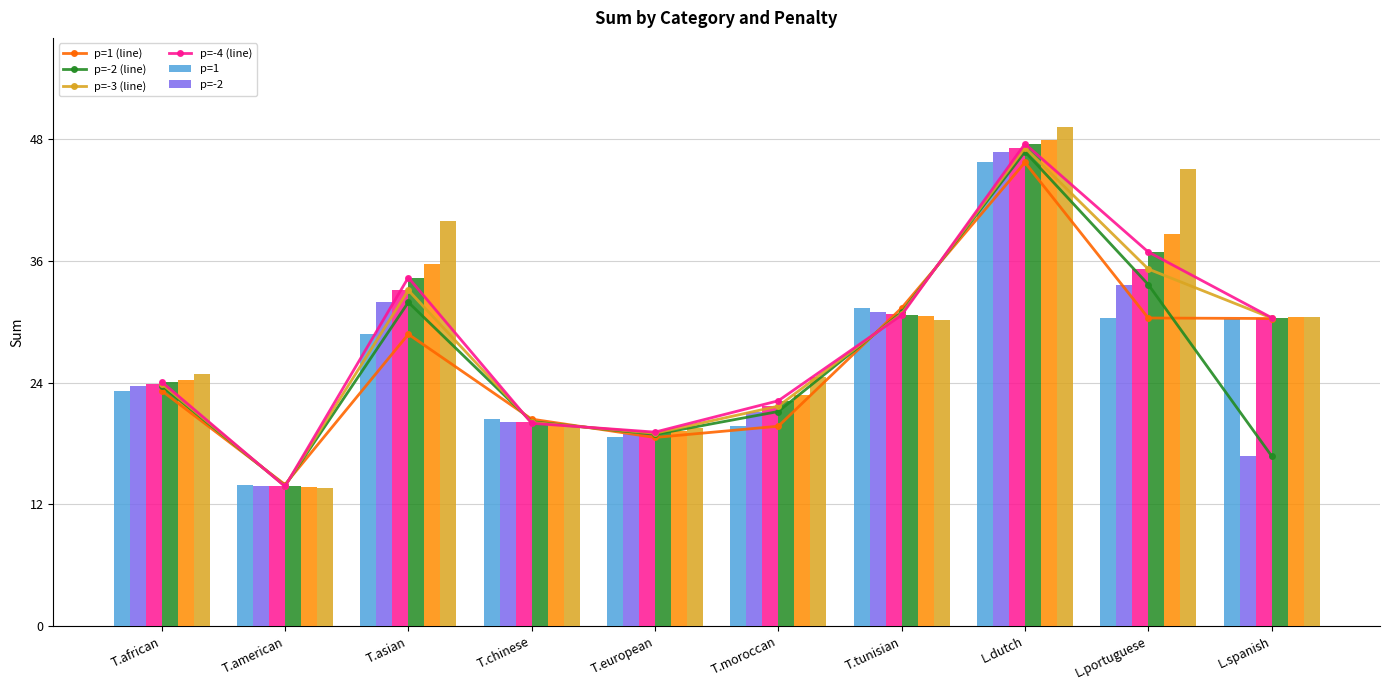

The p=1 series shows 30.8 at T.moroccan. True or false?

False